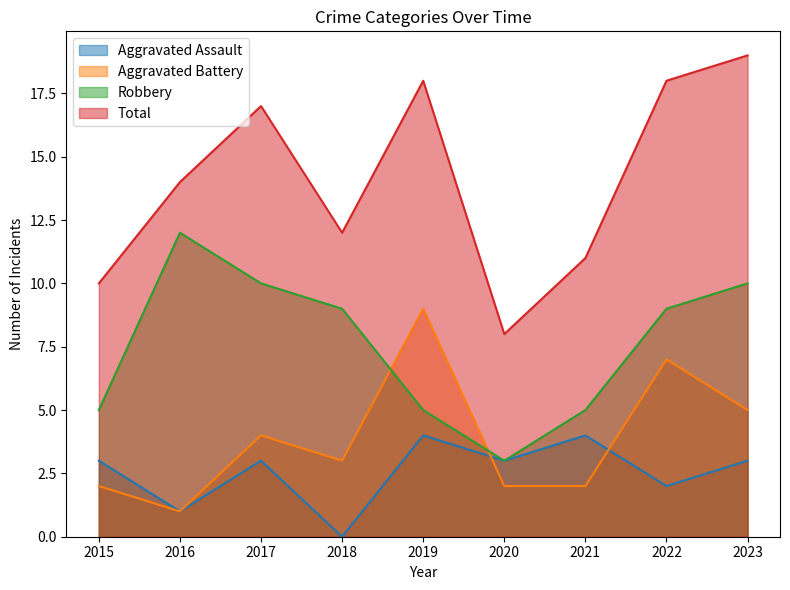

Which category has the highest value across all series?

2023